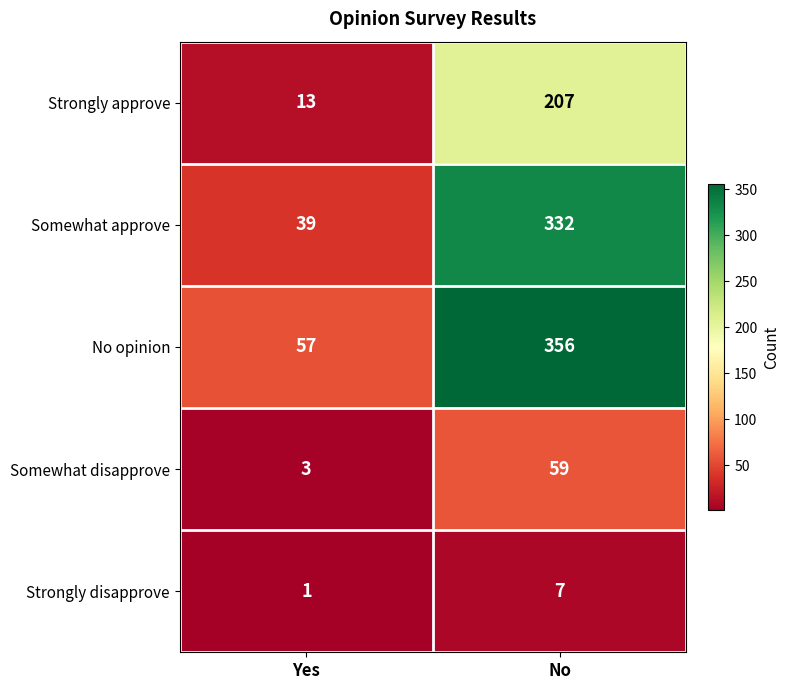

How many categories are shown in the chart?

2